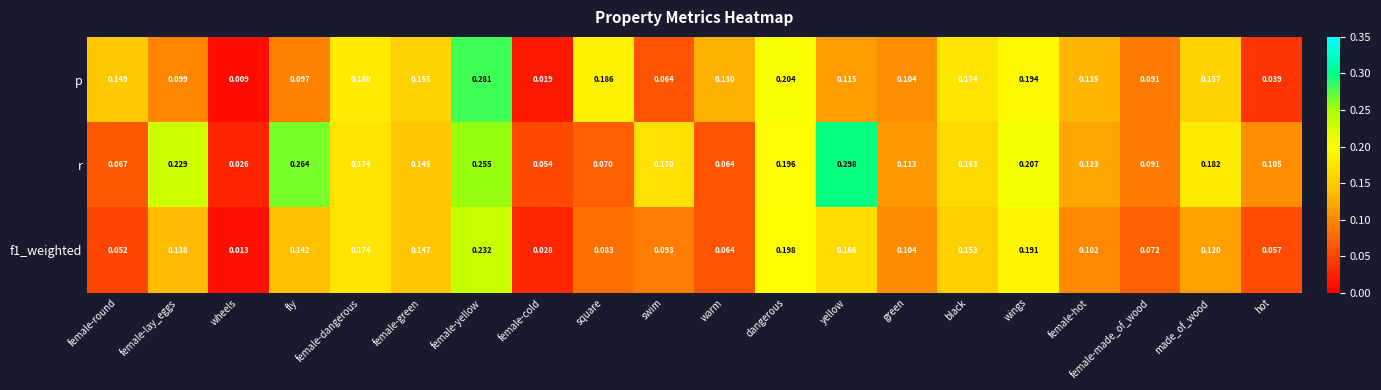

How many distinct data groups are displayed?

3